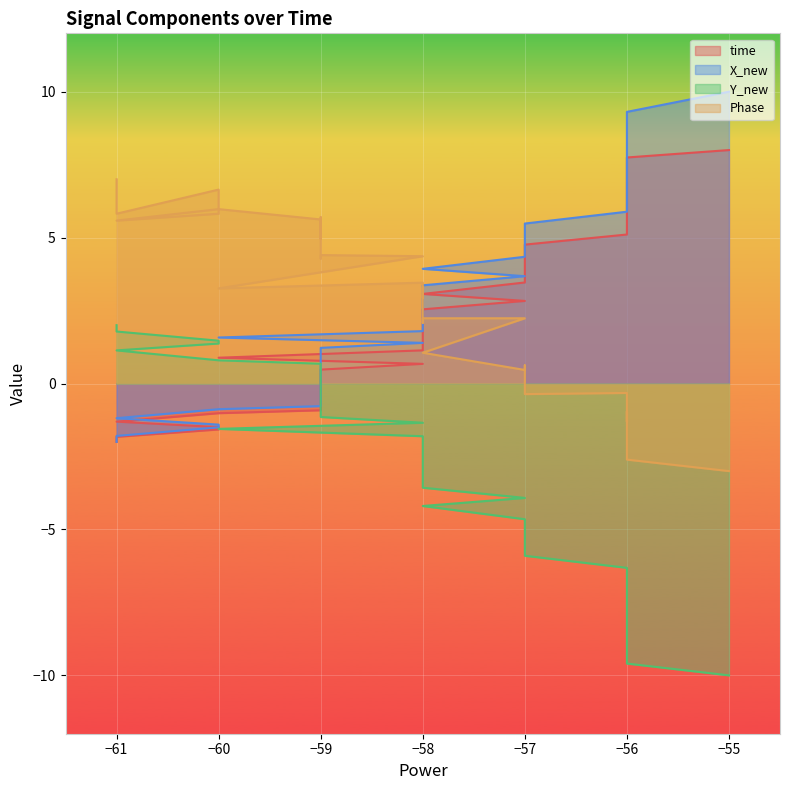

What is the difference between the maximum and minimum values in the Y_new series?

12.0